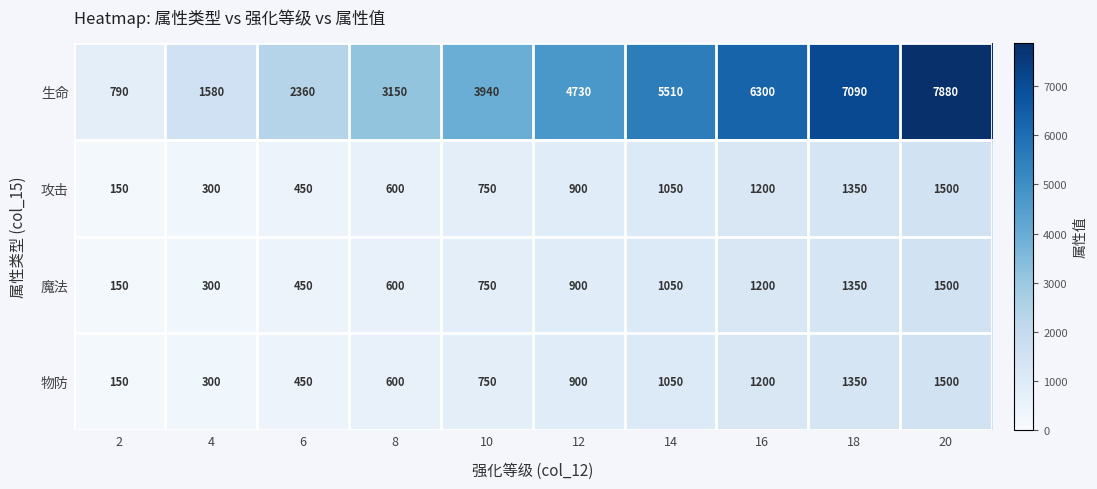

Which label corresponds to the smallest value in the chart?

2